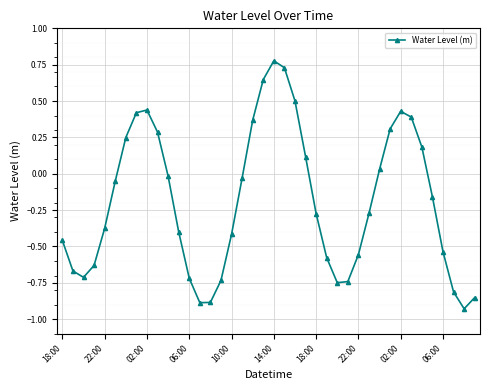

True or false: there are more than 0 points higher than both neighbors.

True